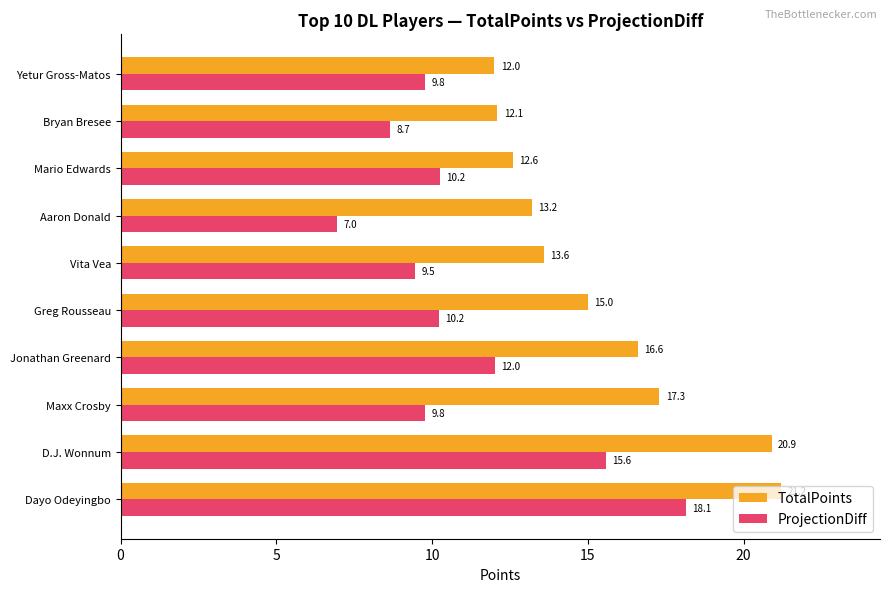

The ProjectionDiff series shows 9.4 at D.J. Wonnum. True or false?

False